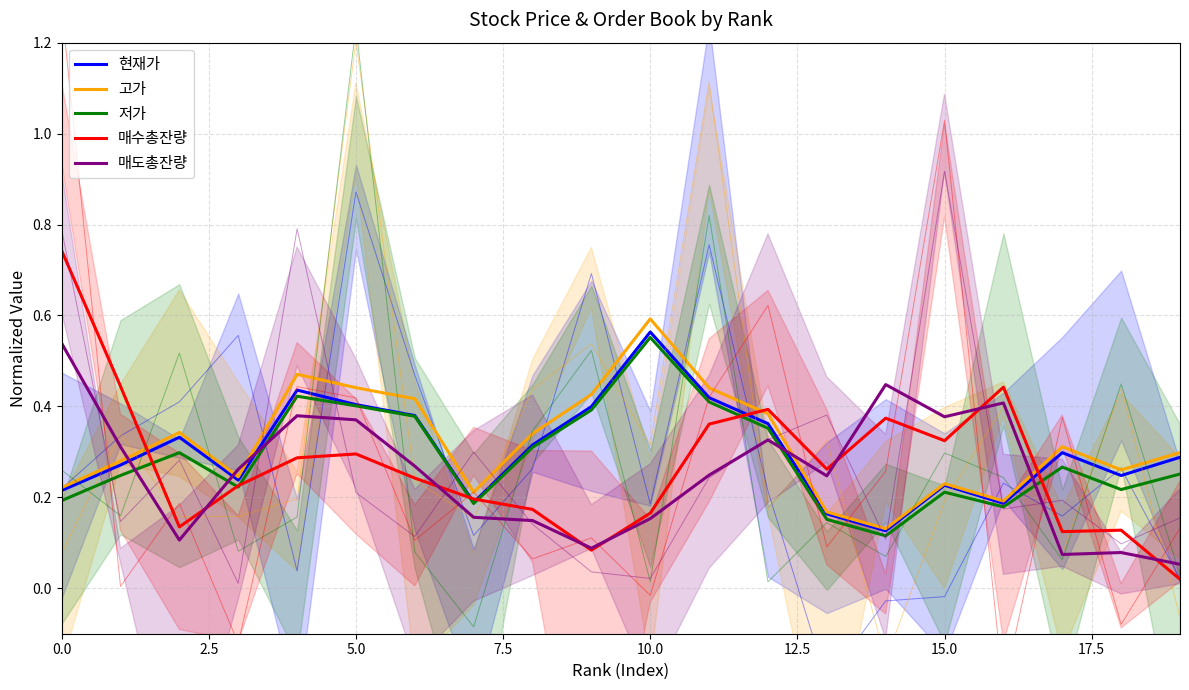

Is it true that 매도총잔량 equals 0.6 at 10.0?

False